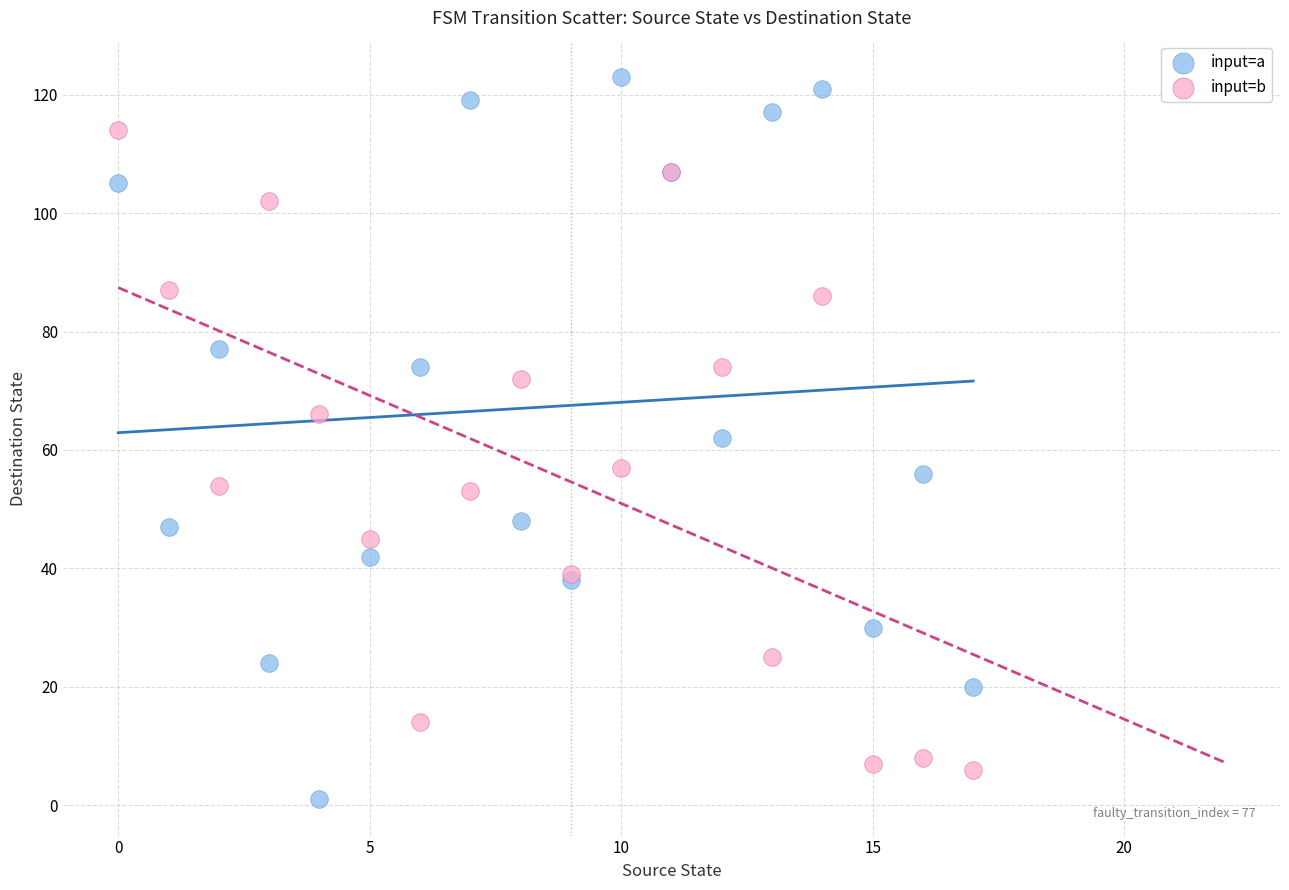

Which series contains the highest Y value?

input=a